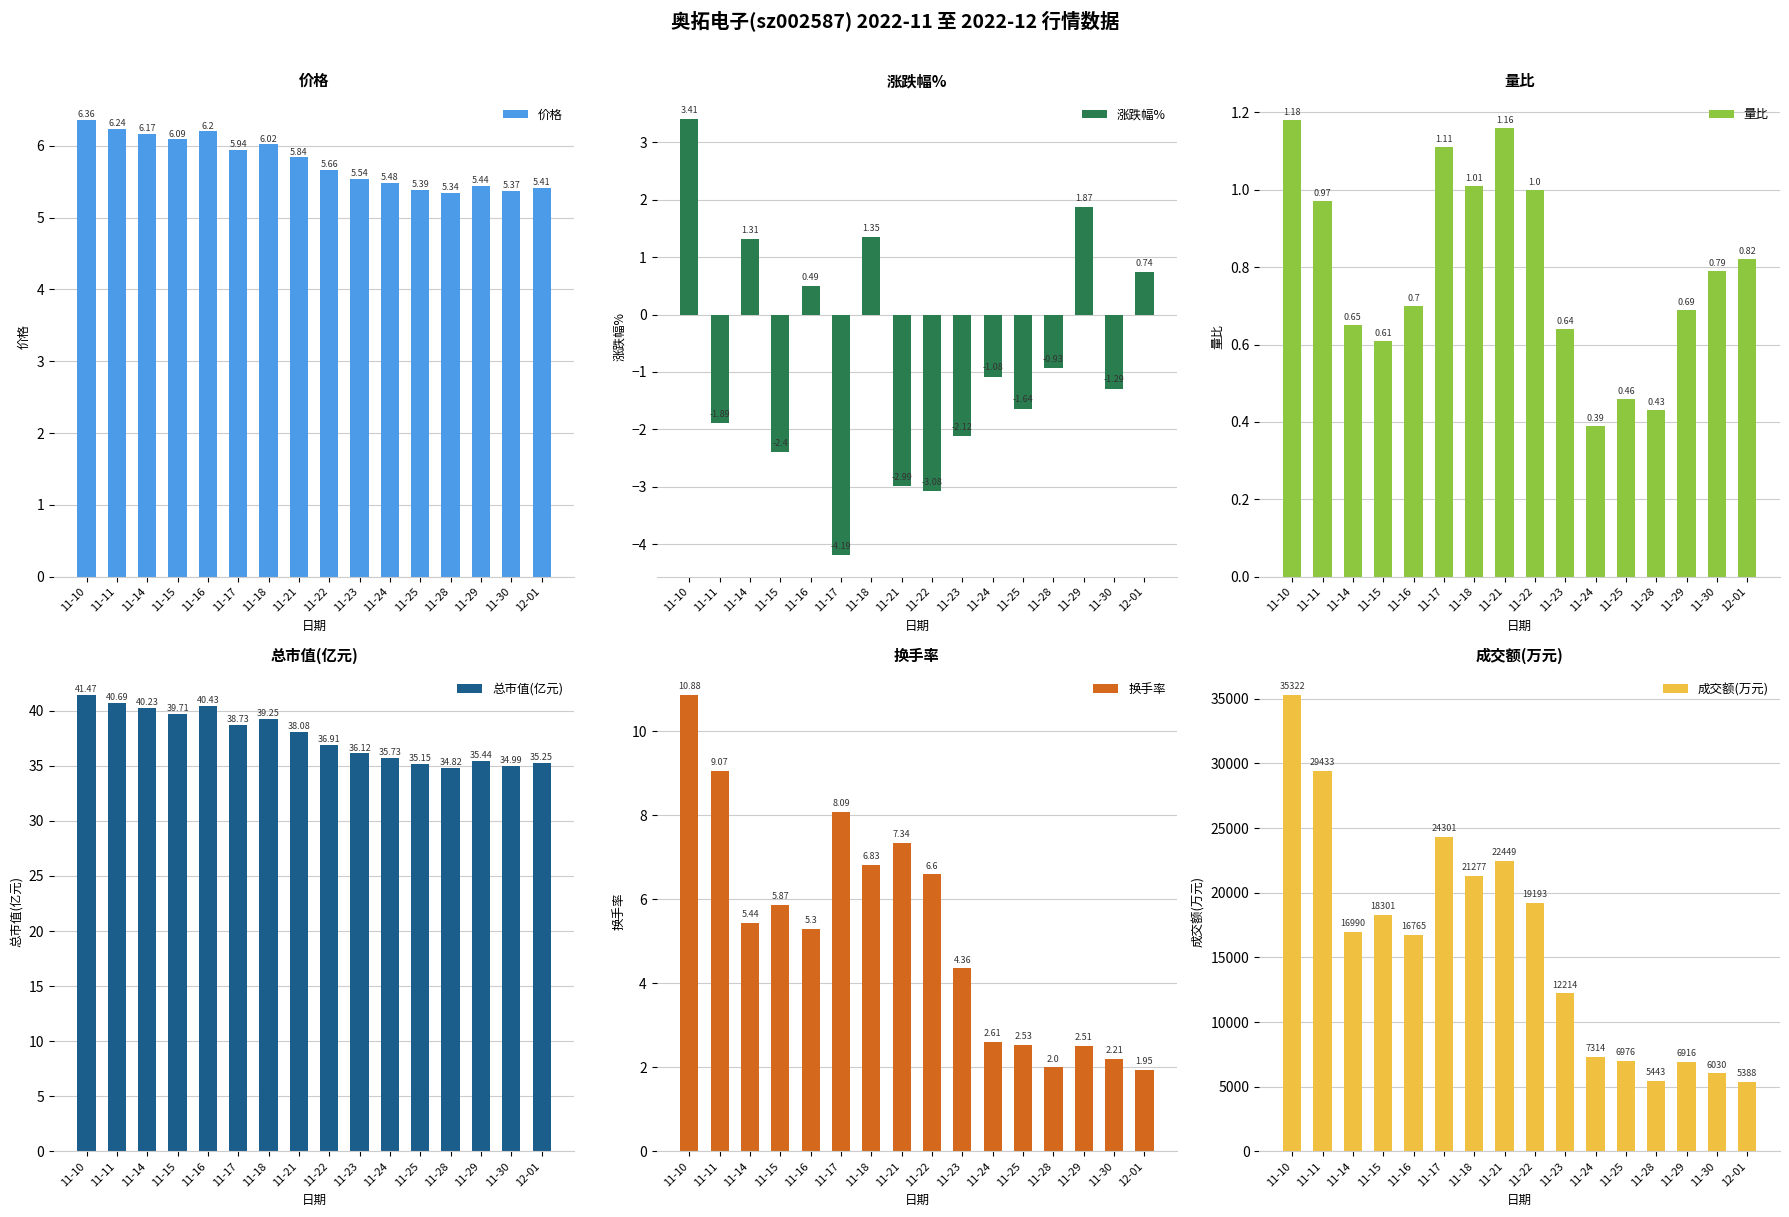

What is the label of the 5th bar from the right?

11-25